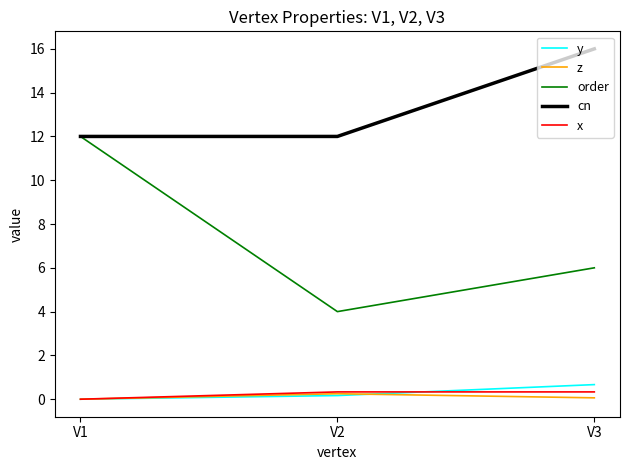

Which series has the largest range (max minus min)?

order